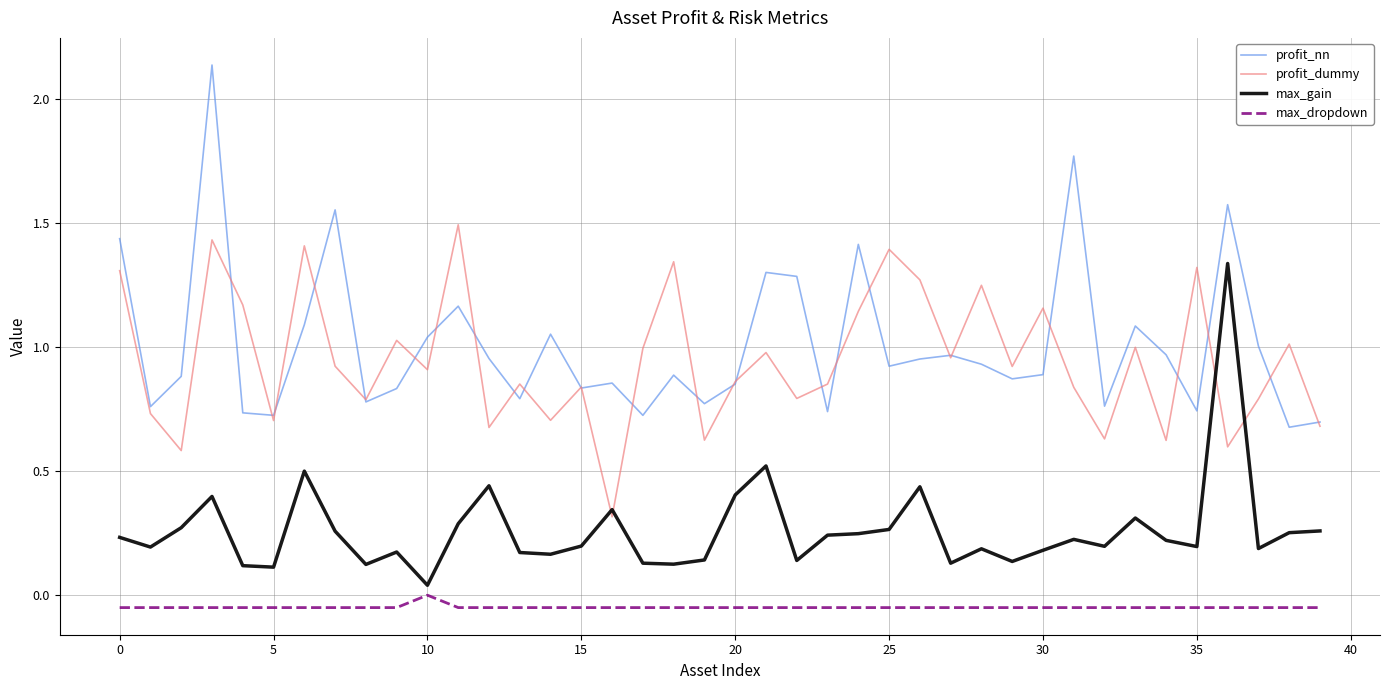

What is the maximum value for profit_dummy?

1.5